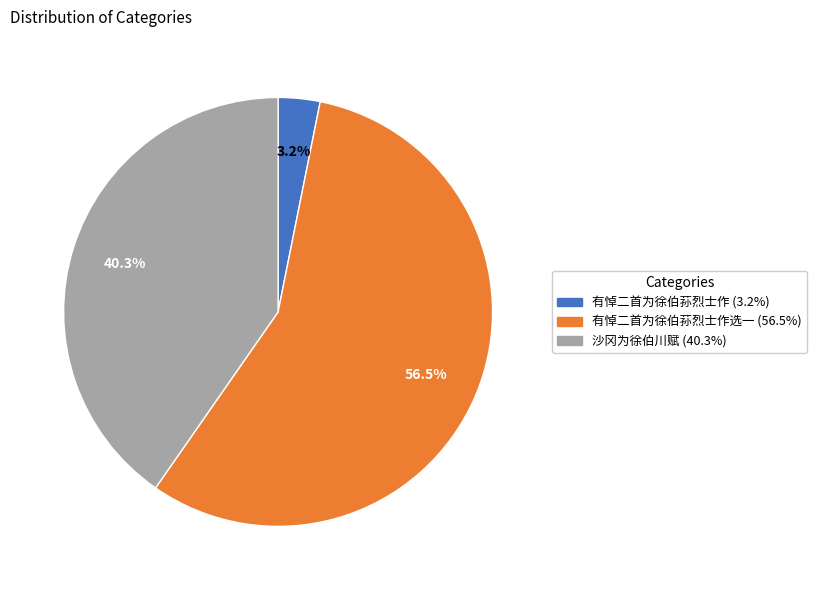

Is there a majority slice in this chart?

Yes